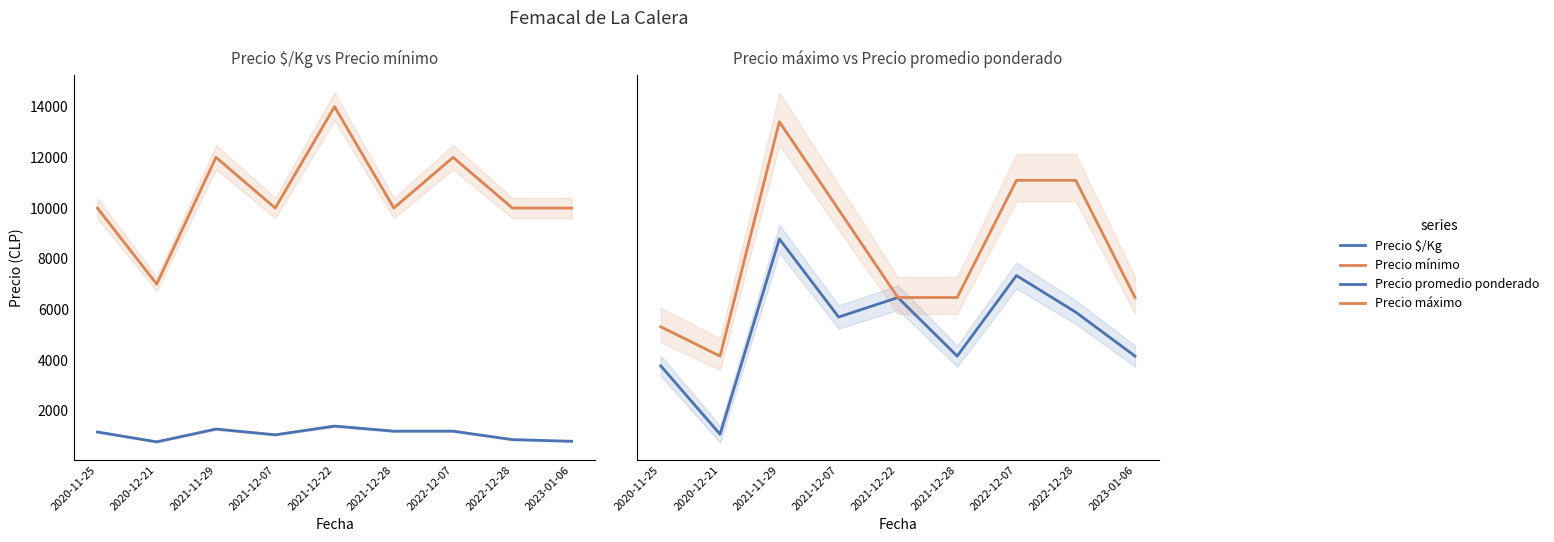

Reading left to right, list all the values displayed in this chart.

Precio $/Kg: 1167	778	1283	1056	1400	1200	1200	867	800
Precio mínimo: 10000	7000	12000	10000	14000	10000	12000	10000	10000
Precio promedio ponderado: 11667	9333	16000	13333	14000	12000	14750	13500	12000
Precio máximo: 13000	12000	20000	17000	14000	14000	18000	18000	14000